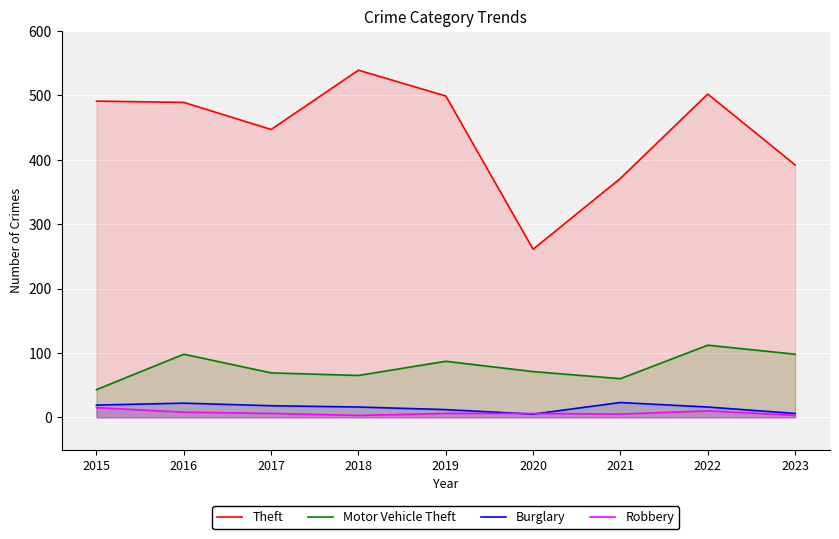

Is it true that Theft equals 302 at 2018?

False